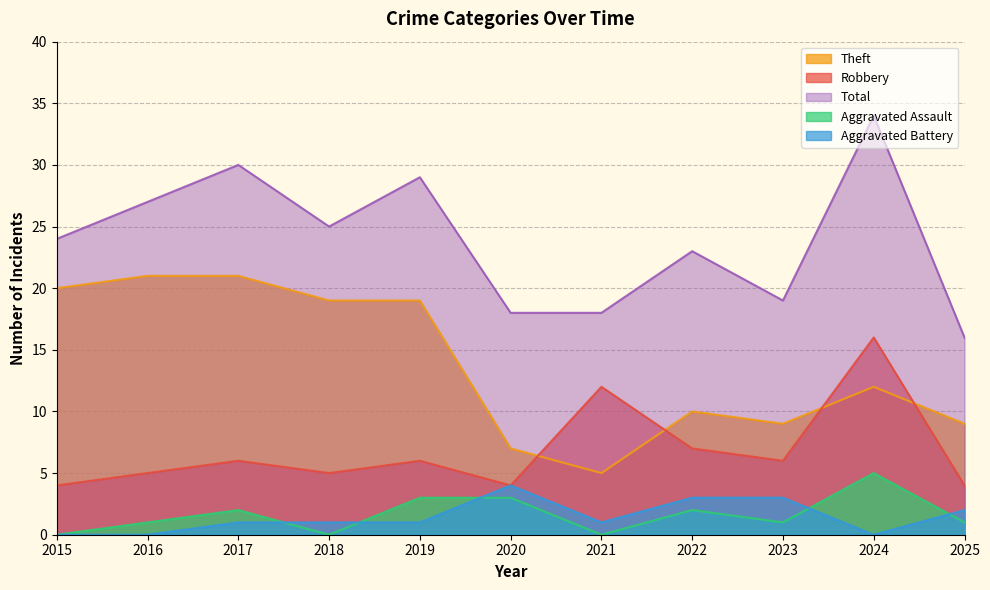

Reading left to right, what are all the values shown in this chart?

Robbery: 4	5	6	5	6	4	12	7	6	16	4
Theft: 20	21	21	19	19	7	5	10	9	12	9
Aggravated Assault: 0	1	2	0	3	3	0	2	1	5	1
Aggravated Battery: 0	0	1	1	1	4	1	3	3	0	2
Total: 24	27	30	25	29	18	18	23	19	34	16